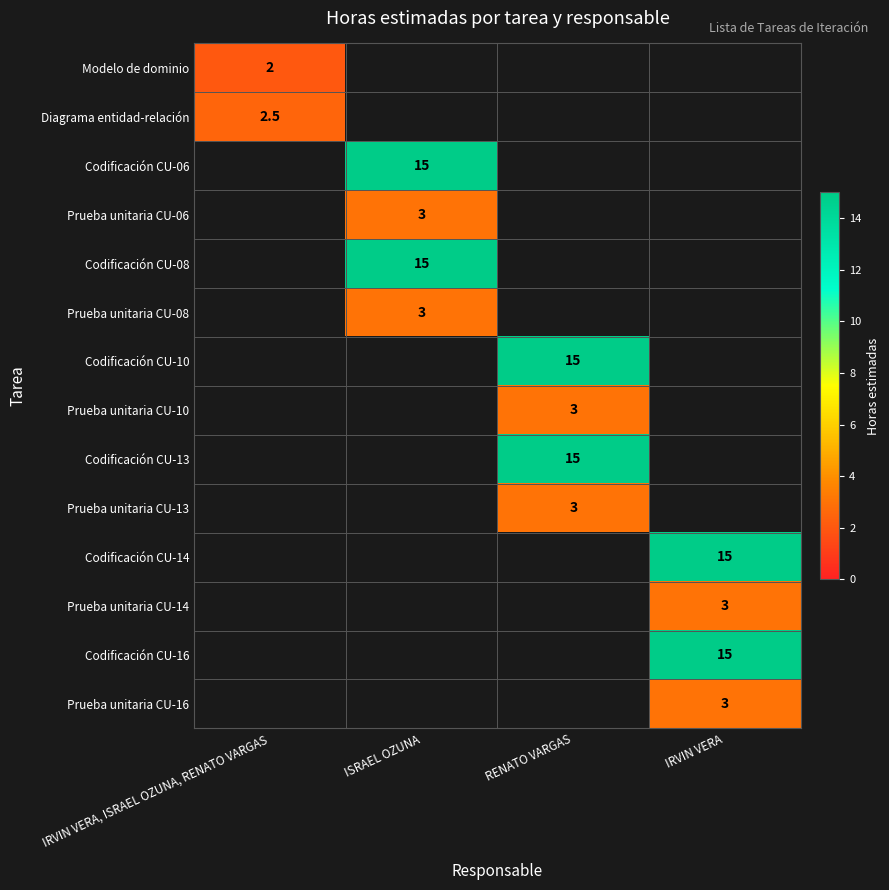

True or false: Codificación CU-13 has a value of 20.6 at RENATO VARGAS.

False